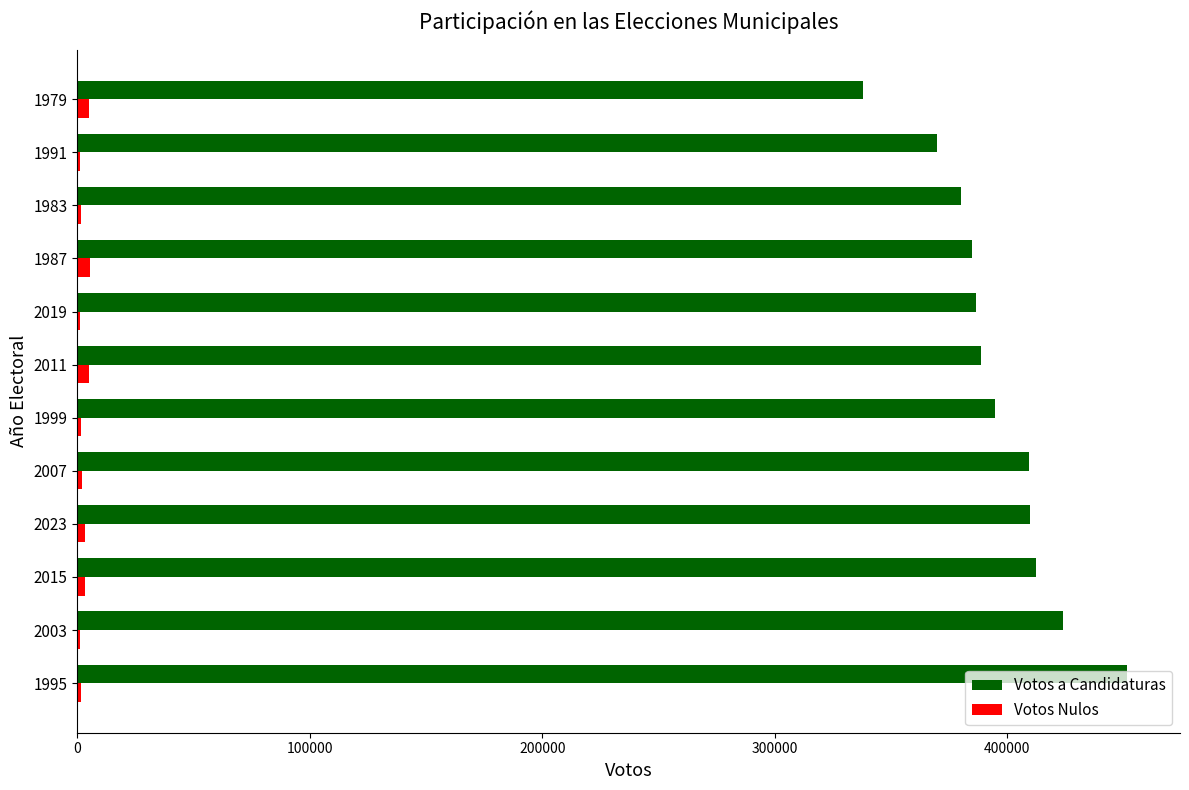

Is the value of Votos a Candidaturas at 1991 greater than the value of Votos Nulos at 2019?

Yes